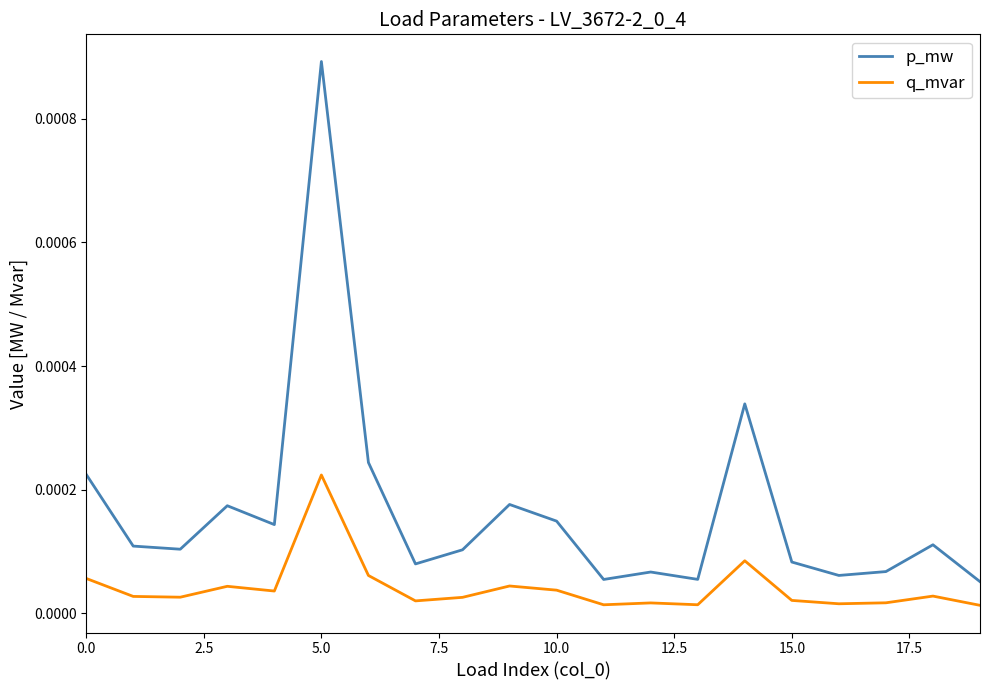

List the series in order of their peak value, lowest first.

q_mvar, p_mw